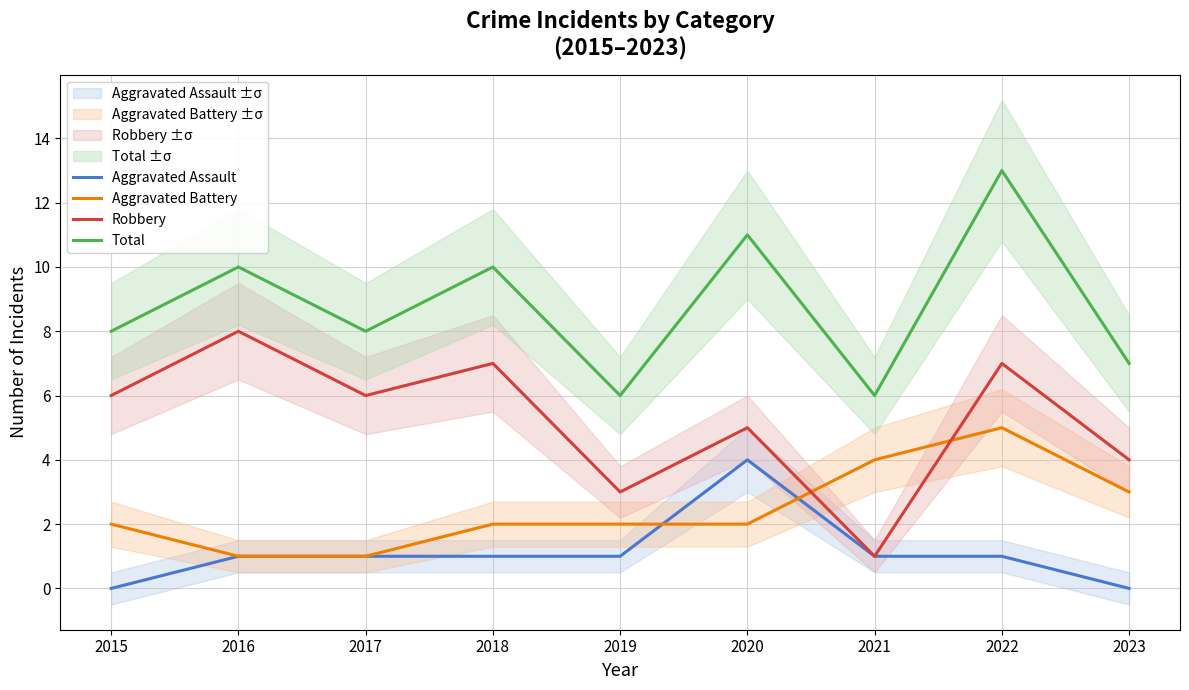

What is the difference between the second highest and second lowest values in the Aggravated Battery series?

3